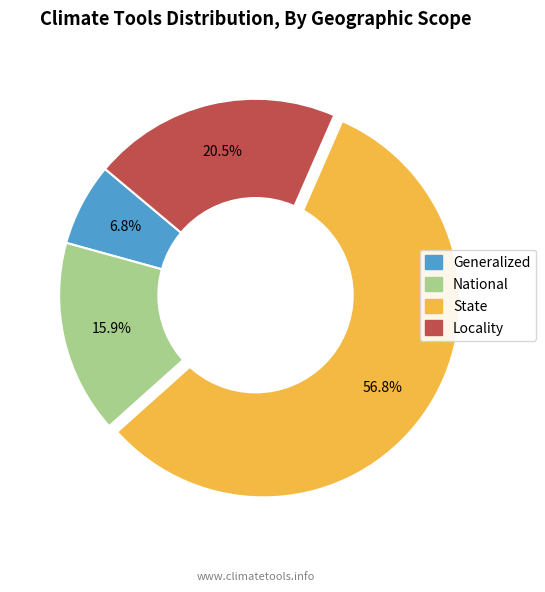

Is it true that Generalized is 1% of the pie?

False